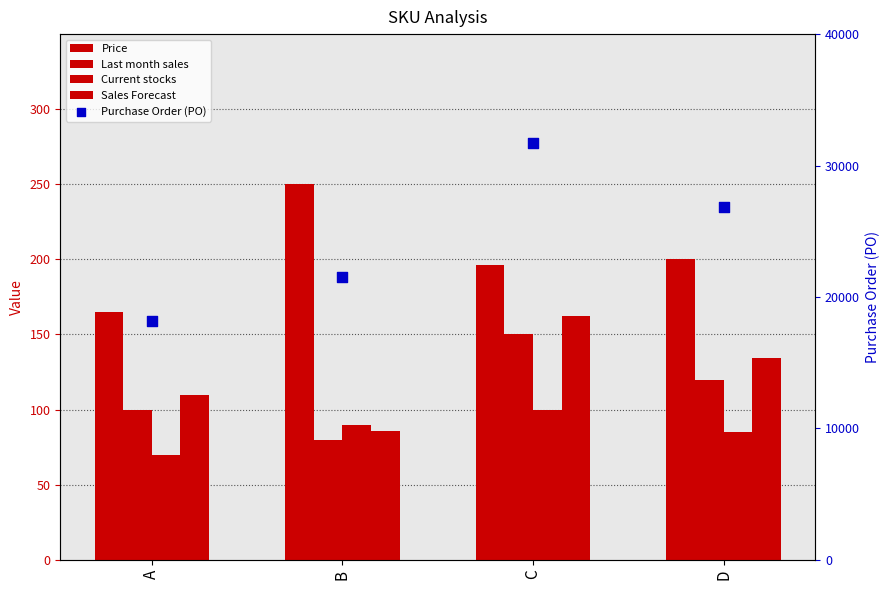

Which series has the largest total across all categories?

Purchase Order (PO)